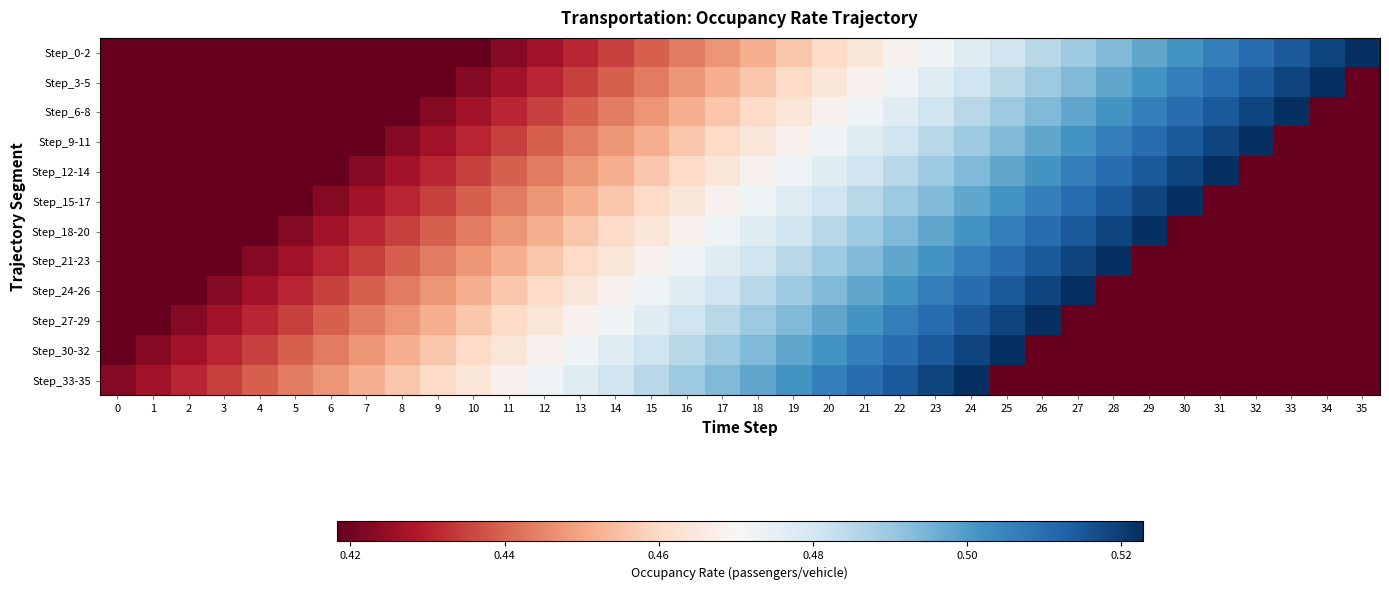

Reading right to left, extract all data points from this chart.

Step_0-2: 35=0.5	34=0.5	33=0.5	32=0.5	31=0.5	30=0.5	29=0.5	28=0.5	27=0.5	26=0.5	25=0.5	24=0.5	23=0.5	22=0.5	21=0.5	20=0.5	19=0.5	18=0.5	17=0.4	16=0.4	15=0.4	14=0.4	13=0.4	12=0.4	11=0.4	10=0.4	9=0.4	8=0.4	7=0.4	6=0.4	5=0.4	4=0.4	3=0.4	2=0.4	1=0.4	0=0.4
Step_3-5: 35=0.4	34=0.5	33=0.5	32=0.5	31=0.5	30=0.5	29=0.5	28=0.5	27=0.5	26=0.5	25=0.5	24=0.5	23=0.5	22=0.5	21=0.5	20=0.5	19=0.5	18=0.5	17=0.5	16=0.4	15=0.4	14=0.4	13=0.4	12=0.4	11=0.4	10=0.4	9=0.4	8=0.4	7=0.4	6=0.4	5=0.4	4=0.4	3=0.4	2=0.4	1=0.4	0=0.4
Step_6-8: 35=0.4	34=0.4	33=0.5	32=0.5	31=0.5	30=0.5	29=0.5	28=0.5	27=0.5	26=0.5	25=0.5	24=0.5	23=0.5	22=0.5	21=0.5	20=0.5	19=0.5	18=0.5	17=0.5	16=0.5	15=0.4	14=0.4	13=0.4	12=0.4	11=0.4	10=0.4	9=0.4	8=0.4	7=0.4	6=0.4	5=0.4	4=0.4	3=0.4	2=0.4	1=0.4	0=0.4
Step_9-11: 35=0.4	34=0.4	33=0.4	32=0.5	31=0.5	30=0.5	29=0.5	28=0.5	27=0.5	26=0.5	25=0.5	24=0.5	23=0.5	22=0.5	21=0.5	20=0.5	19=0.5	18=0.5	17=0.5	16=0.5	15=0.5	14=0.4	13=0.4	12=0.4	11=0.4	10=0.4	9=0.4	8=0.4	7=0.4	6=0.4	5=0.4	4=0.4	3=0.4	2=0.4	1=0.4	0=0.4
Step_12-14: 35=0.4	34=0.4	33=0.4	32=0.4	31=0.5	30=0.5	29=0.5	28=0.5	27=0.5	26=0.5	25=0.5	24=0.5	23=0.5	22=0.5	21=0.5	20=0.5	19=0.5	18=0.5	17=0.5	16=0.5	15=0.5	14=0.5	13=0.4	12=0.4	11=0.4	10=0.4	9=0.4	8=0.4	7=0.4	6=0.4	5=0.4	4=0.4	3=0.4	2=0.4	1=0.4	0=0.4
Step_15-17: 35=0.4	34=0.4	33=0.4	32=0.4	31=0.4	30=0.5	29=0.5	28=0.5	27=0.5	26=0.5	25=0.5	24=0.5	23=0.5	22=0.5	21=0.5	20=0.5	19=0.5	18=0.5	17=0.5	16=0.5	15=0.5	14=0.5	13=0.5	12=0.4	11=0.4	10=0.4	9=0.4	8=0.4	7=0.4	6=0.4	5=0.4	4=0.4	3=0.4	2=0.4	1=0.4	0=0.4
Step_18-20: 35=0.4	34=0.4	33=0.4	32=0.4	31=0.4	30=0.4	29=0.5	28=0.5	27=0.5	26=0.5	25=0.5	24=0.5	23=0.5	22=0.5	21=0.5	20=0.5	19=0.5	18=0.5	17=0.5	16=0.5	15=0.5	14=0.5	13=0.5	12=0.5	11=0.4	10=0.4	9=0.4	8=0.4	7=0.4	6=0.4	5=0.4	4=0.4	3=0.4	2=0.4	1=0.4	0=0.4
Step_21-23: 35=0.4	34=0.4	33=0.4	32=0.4	31=0.4	30=0.4	29=0.4	28=0.5	27=0.5	26=0.5	25=0.5	24=0.5	23=0.5	22=0.5	21=0.5	20=0.5	19=0.5	18=0.5	17=0.5	16=0.5	15=0.5	14=0.5	13=0.5	12=0.5	11=0.5	10=0.4	9=0.4	8=0.4	7=0.4	6=0.4	5=0.4	4=0.4	3=0.4	2=0.4	1=0.4	0=0.4
Step_24-26: 35=0.4	34=0.4	33=0.4	32=0.4	31=0.4	30=0.4	29=0.4	28=0.4	27=0.5	26=0.5	25=0.5	24=0.5	23=0.5	22=0.5	21=0.5	20=0.5	19=0.5	18=0.5	17=0.5	16=0.5	15=0.5	14=0.5	13=0.5	12=0.5	11=0.5	10=0.5	9=0.4	8=0.4	7=0.4	6=0.4	5=0.4	4=0.4	3=0.4	2=0.4	1=0.4	0=0.4
Step_27-29: 35=0.4	34=0.4	33=0.4	32=0.4	31=0.4	30=0.4	29=0.4	28=0.4	27=0.4	26=0.5	25=0.5	24=0.5	23=0.5	22=0.5	21=0.5	20=0.5	19=0.5	18=0.5	17=0.5	16=0.5	15=0.5	14=0.5	13=0.5	12=0.5	11=0.5	10=0.5	9=0.5	8=0.4	7=0.4	6=0.4	5=0.4	4=0.4	3=0.4	2=0.4	1=0.4	0=0.4
Step_30-32: 35=0.4	34=0.4	33=0.4	32=0.4	31=0.4	30=0.4	29=0.4	28=0.4	27=0.4	26=0.4	25=0.5	24=0.5	23=0.5	22=0.5	21=0.5	20=0.5	19=0.5	18=0.5	17=0.5	16=0.5	15=0.5	14=0.5	13=0.5	12=0.5	11=0.5	10=0.5	9=0.5	8=0.5	7=0.4	6=0.4	5=0.4	4=0.4	3=0.4	2=0.4	1=0.4	0=0.4
Step_33-35: 35=0.4	34=0.4	33=0.4	32=0.4	31=0.4	30=0.4	29=0.4	28=0.4	27=0.4	26=0.4	25=0.4	24=0.5	23=0.5	22=0.5	21=0.5	20=0.5	19=0.5	18=0.5	17=0.5	16=0.5	15=0.5	14=0.5	13=0.5	12=0.5	11=0.5	10=0.5	9=0.5	8=0.5	7=0.5	6=0.4	5=0.4	4=0.4	3=0.4	2=0.4	1=0.4	0=0.4